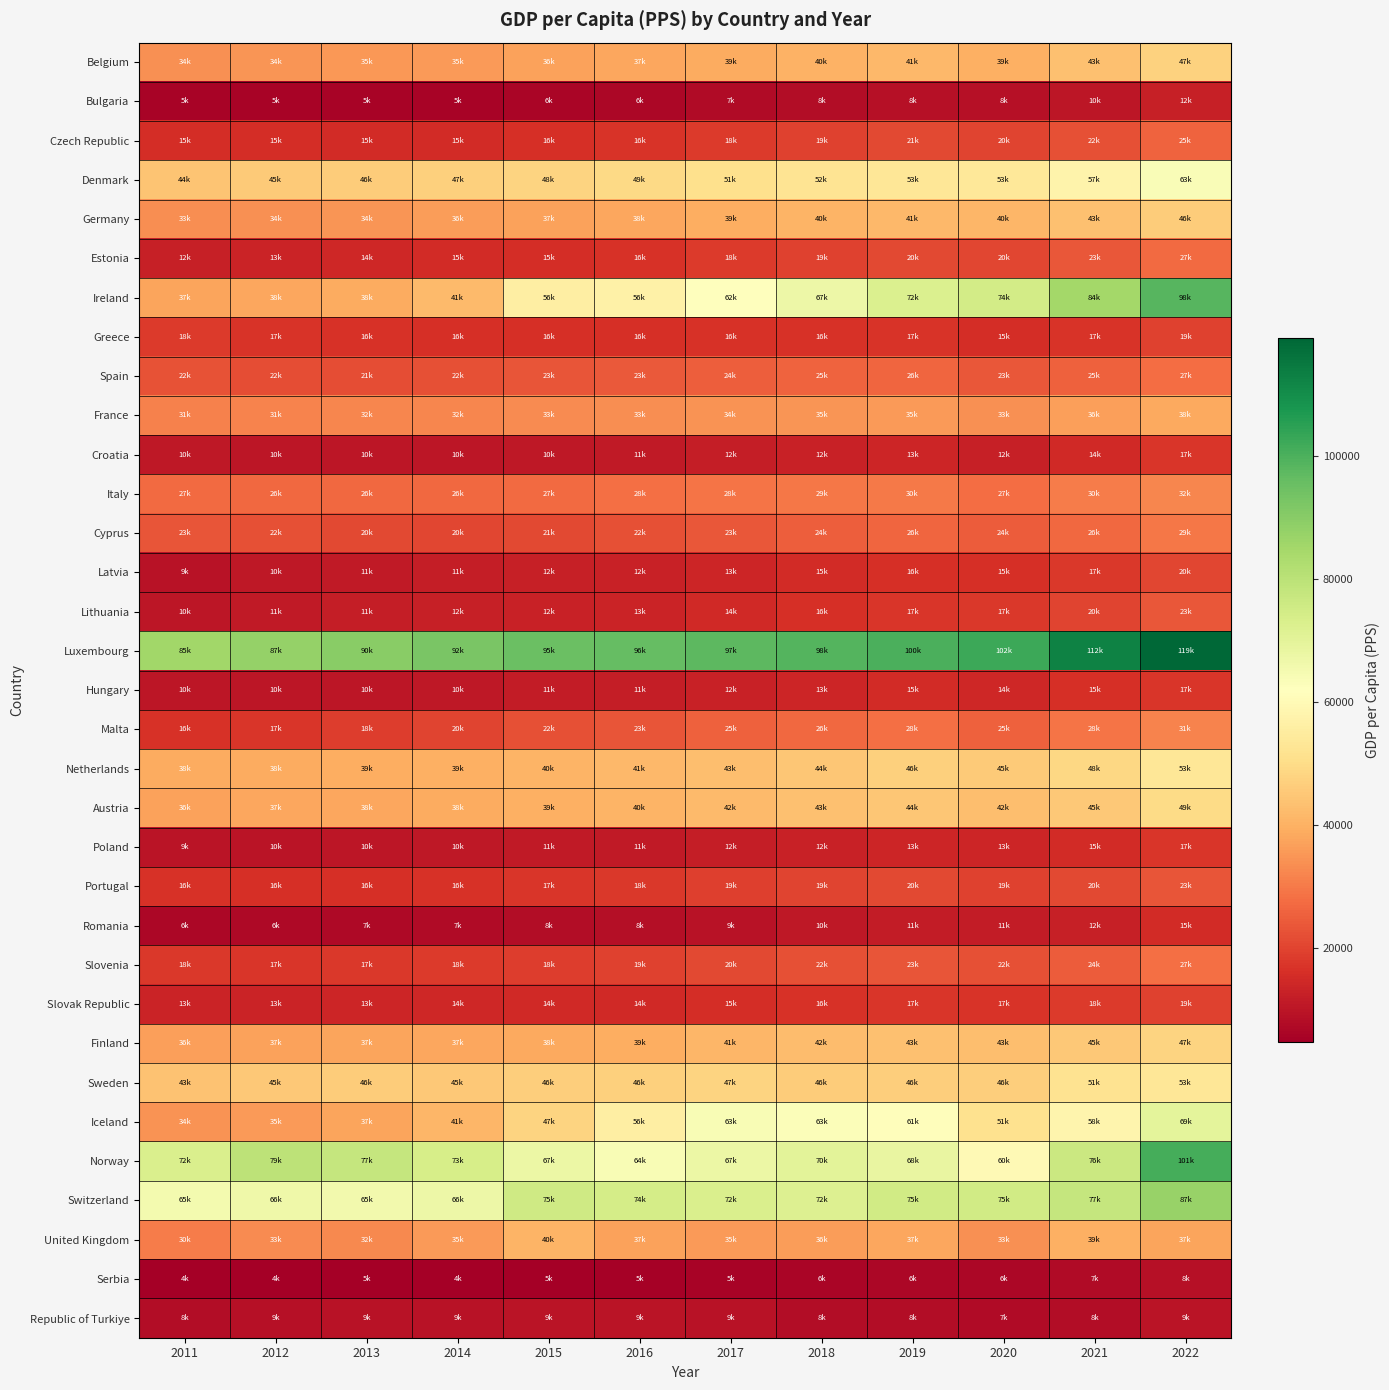

Which series has the largest range (max minus min)?

Ireland